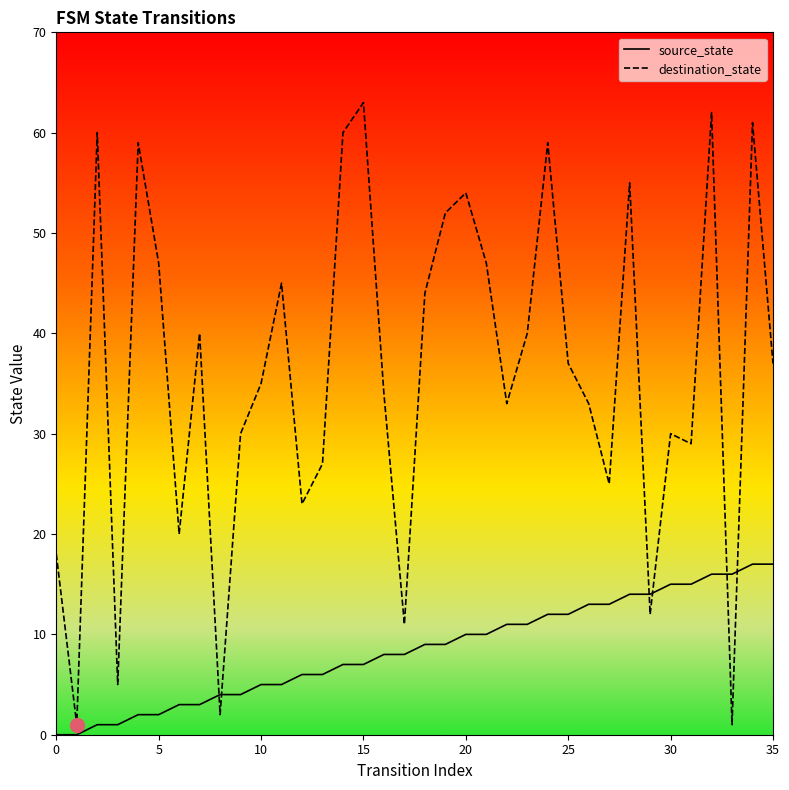

The value of source_state at 29 is 24. True or false?

False